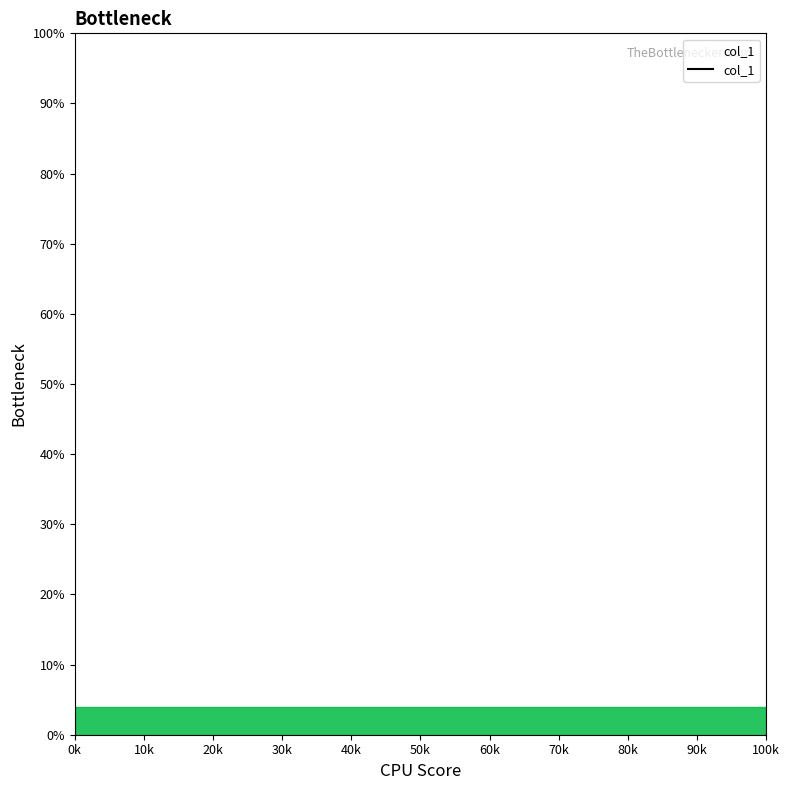

What is the minimum value shown in the chart?

2.0